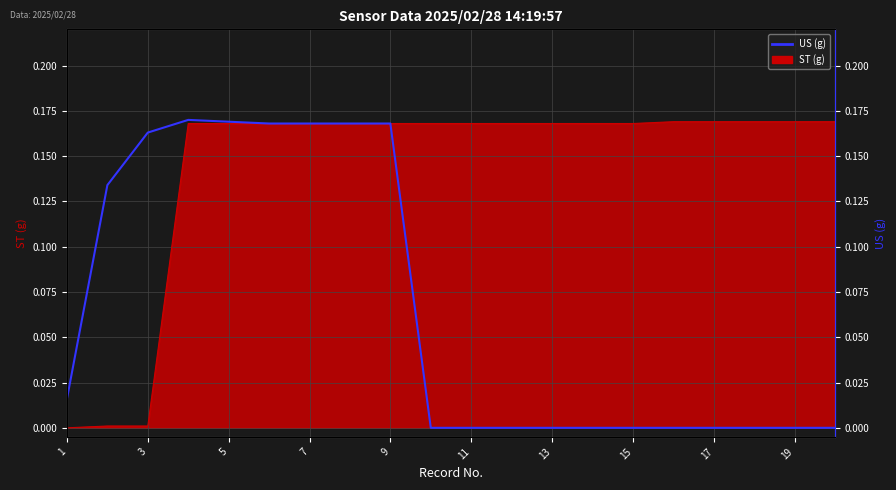

How many lines are shown in the chart?

1